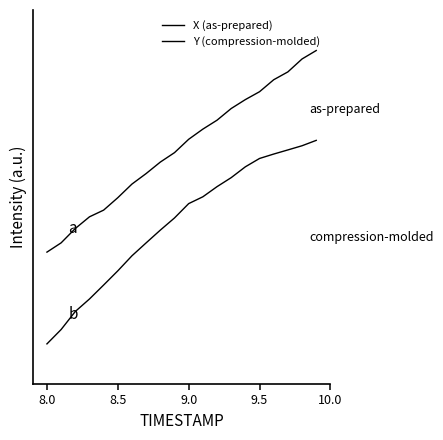

True or false: X (as-prepared) and Y (compression-molded) cross at least once.

False